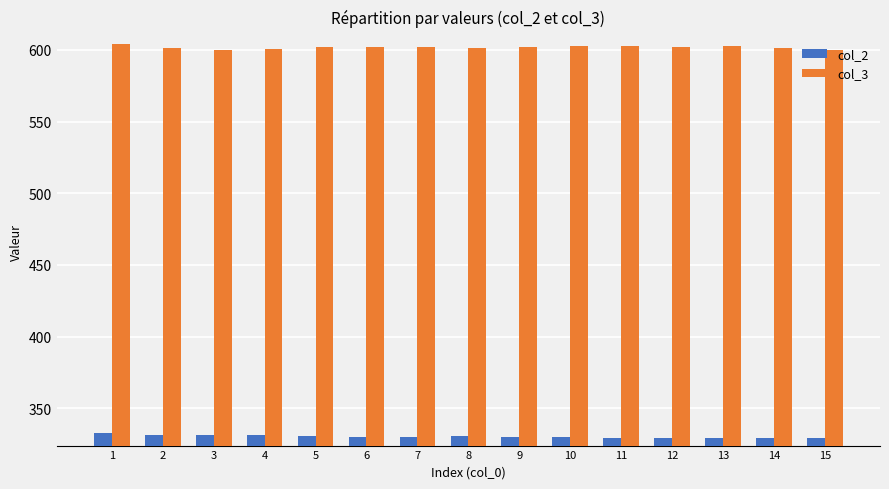

True or false: col_3 has a value of 247.8 at 2.

False